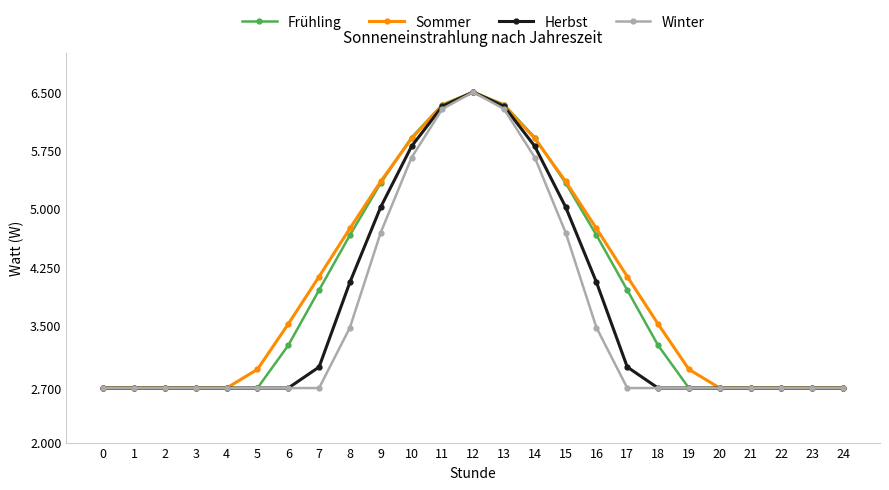

The value of Frühling at 18 is 4422. True or false?

False